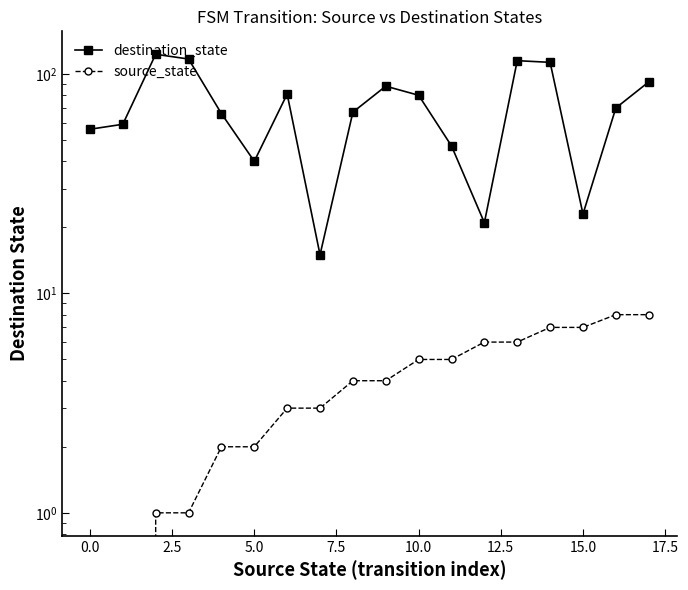

At which label is destination_state closest to 69?

16